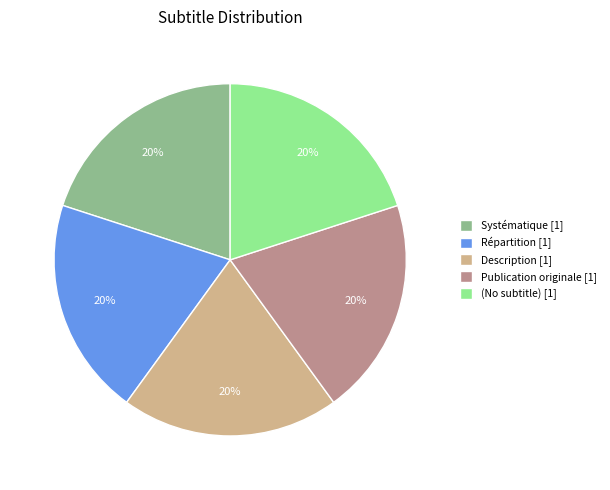

Count the number of slices in the pie.

5